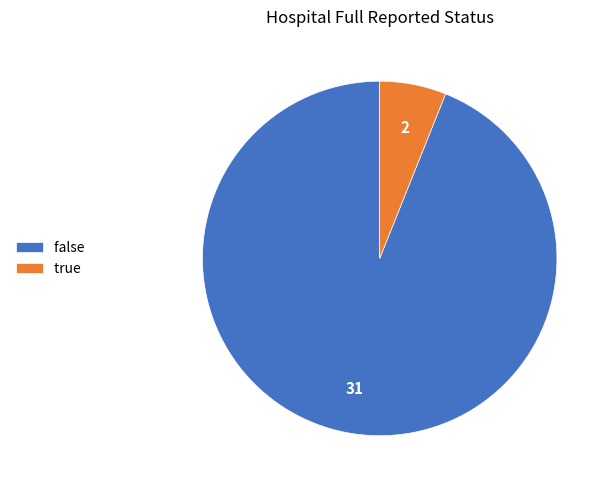

Does any single category account for the majority?

Yes